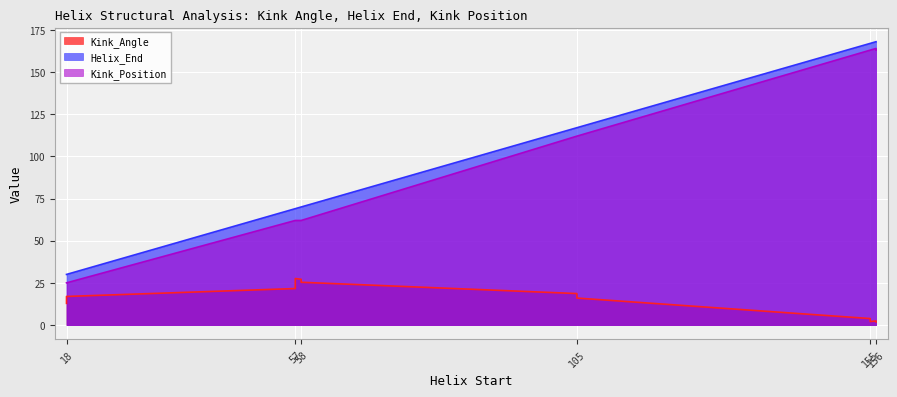

At 58, list the series in order from largest to smallest.

Helix_End, Kink_Position, Kink_Angle